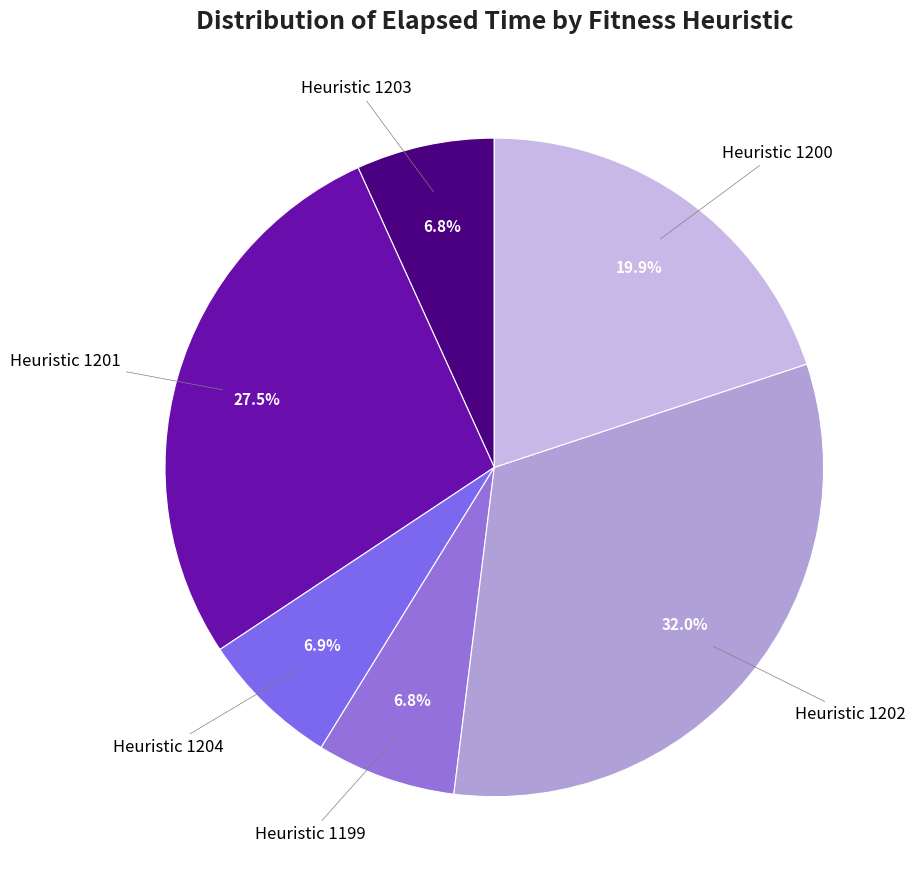

How many slices are in this pie chart?

6